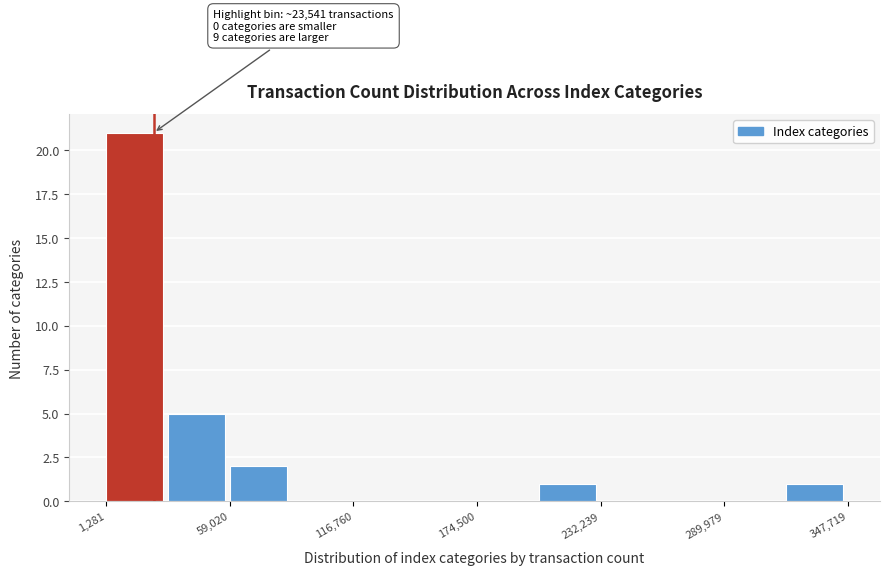

Around what value on the x-axis is the tallest bar? Give the approximate position of its centre, as read against the axis.

10000